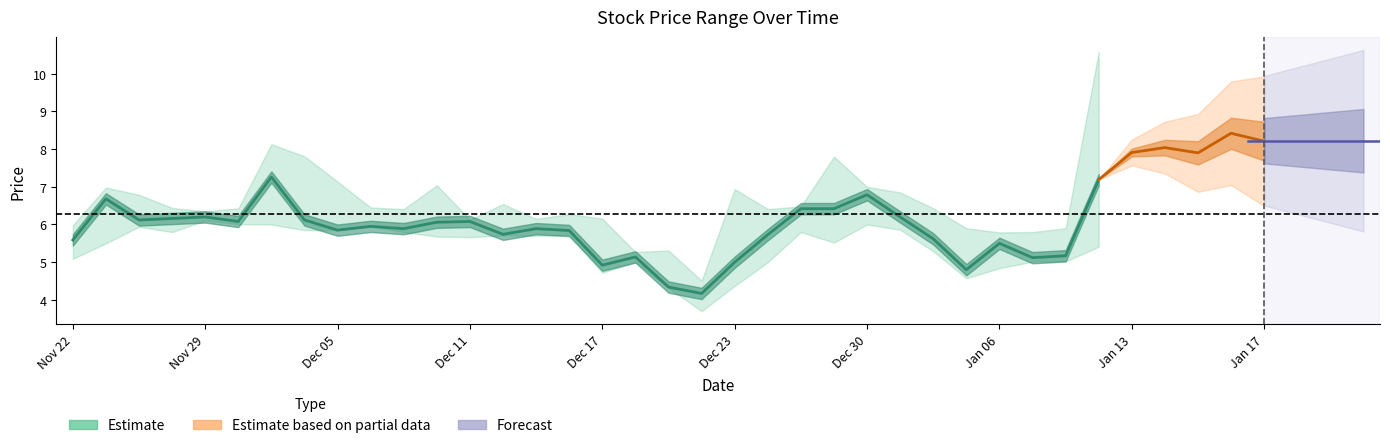

Which category has the highest value in the close series?

20250116